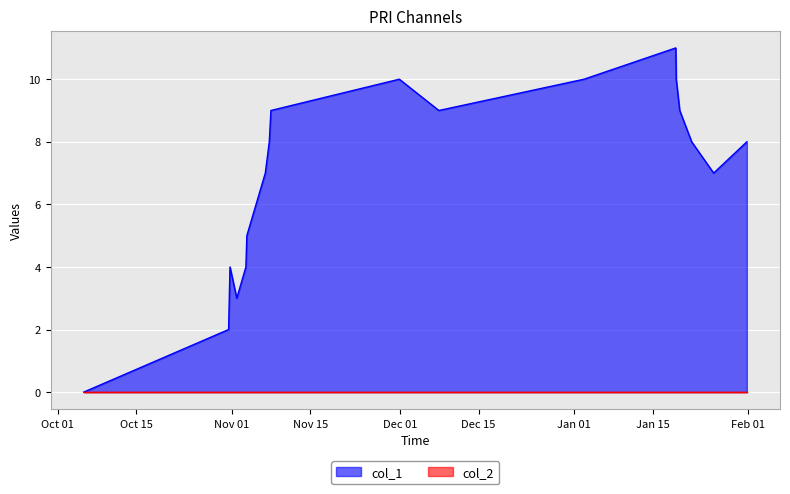

True or false: the data has more than 1 interior local peaks.

True